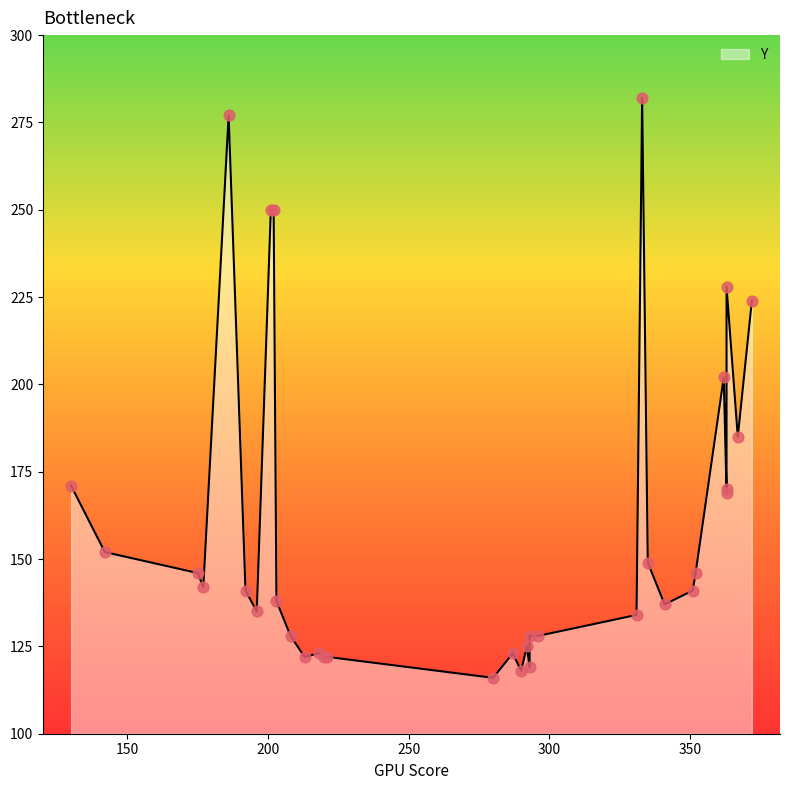

Between 287 and 331, which is larger?

331